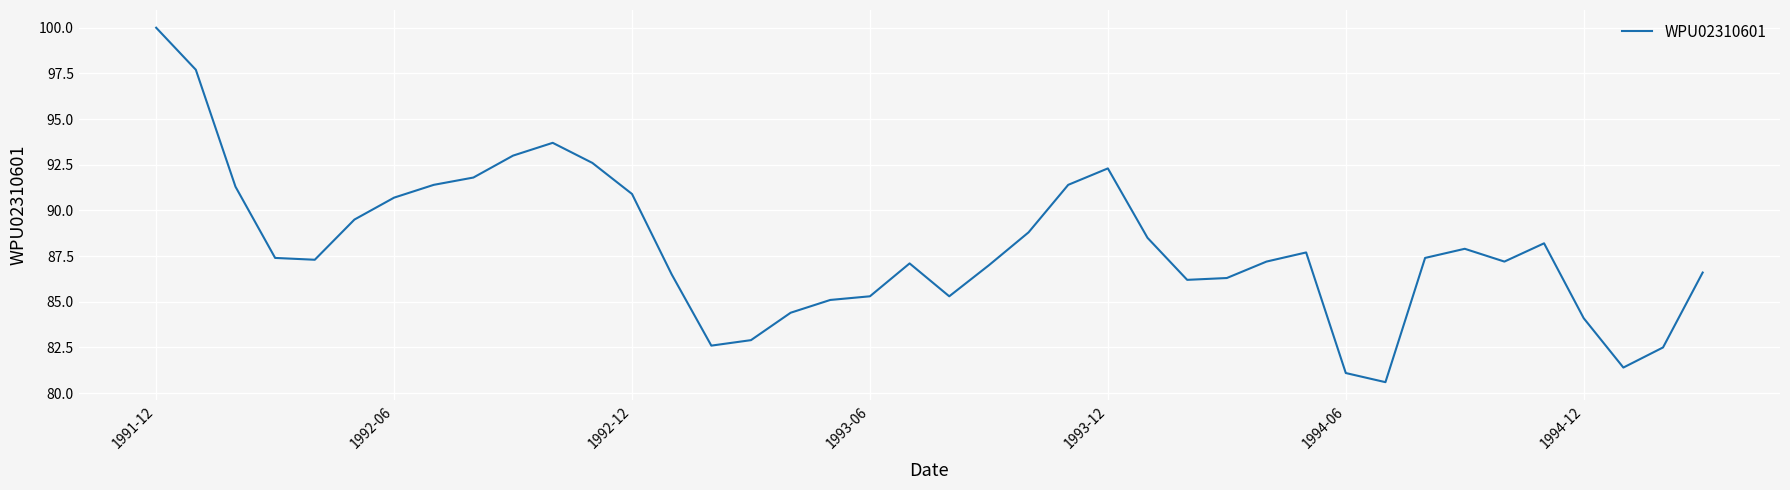

What is the smallest value displayed?

80.6